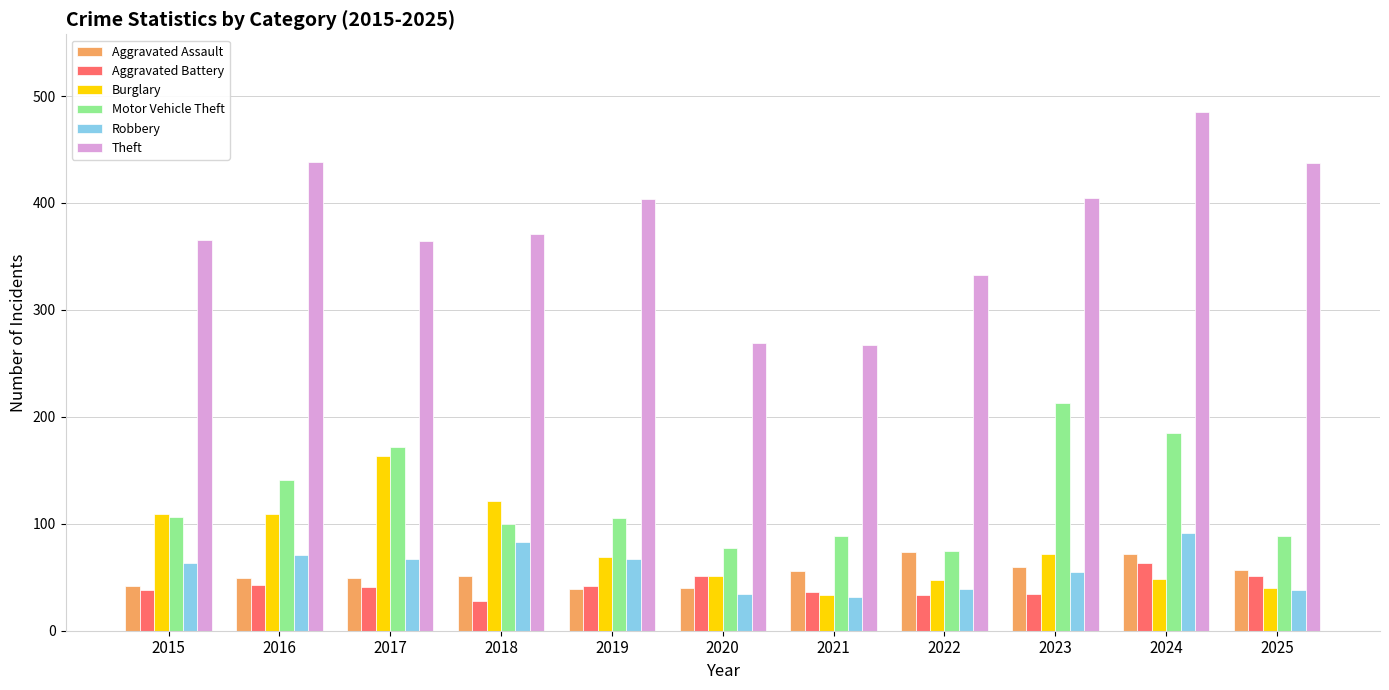

What is the value of the Motor Vehicle Theft bar at the 4th from the left?

100